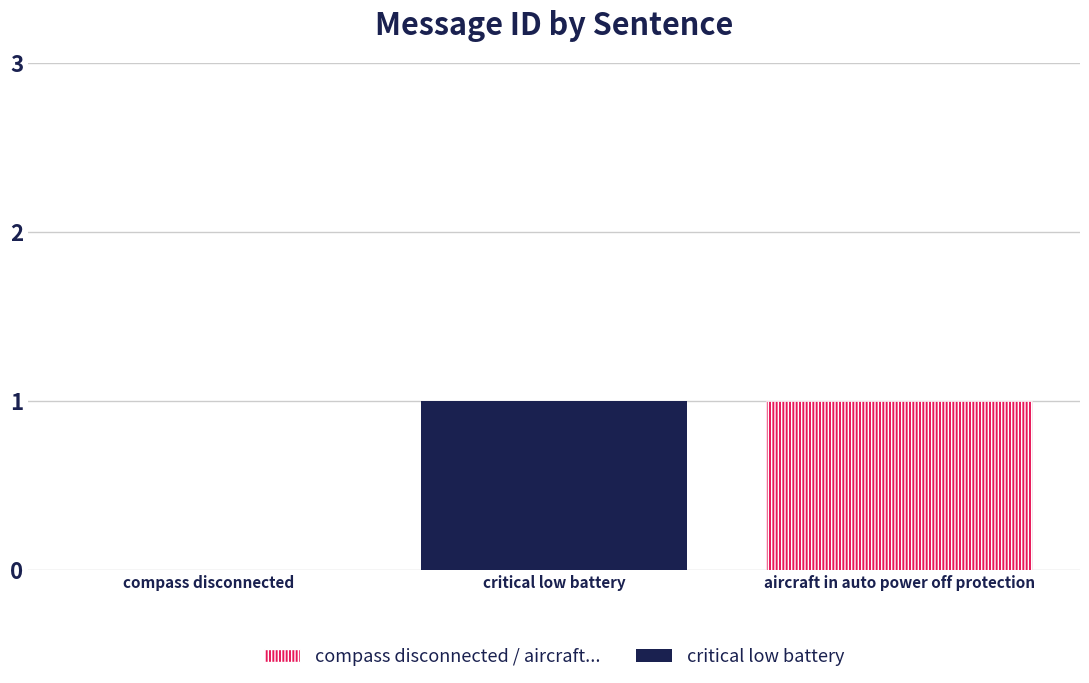

List the labels in order of value, smallest first.

compass disconnected, critical low battery, aircraft in auto power off protection